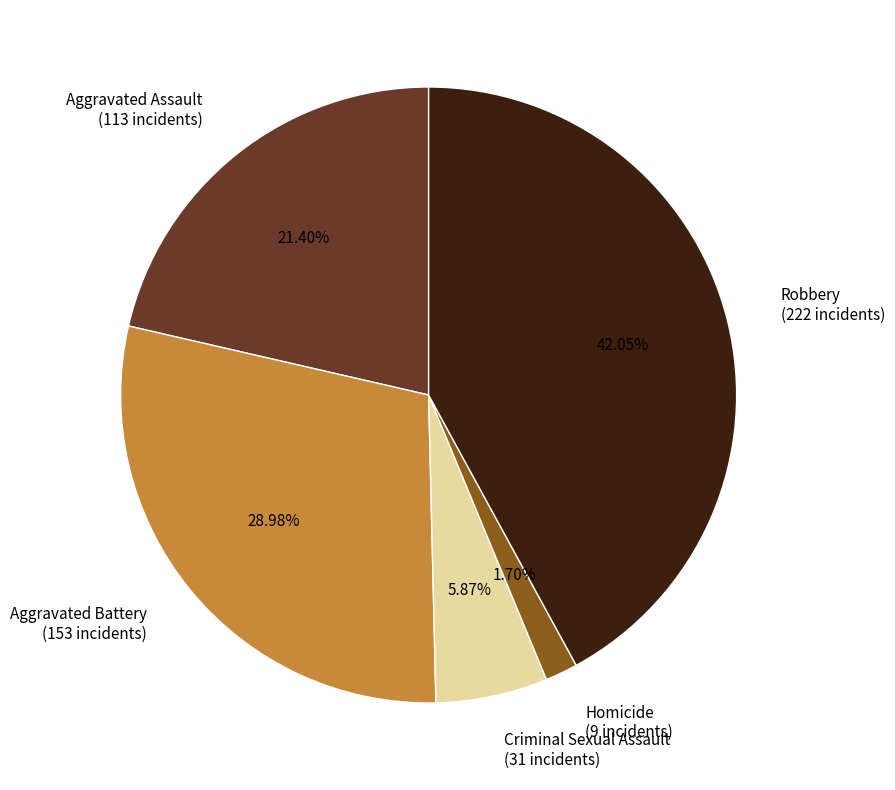

To the nearest percent, what percentage of the pie is Homicide?

2%